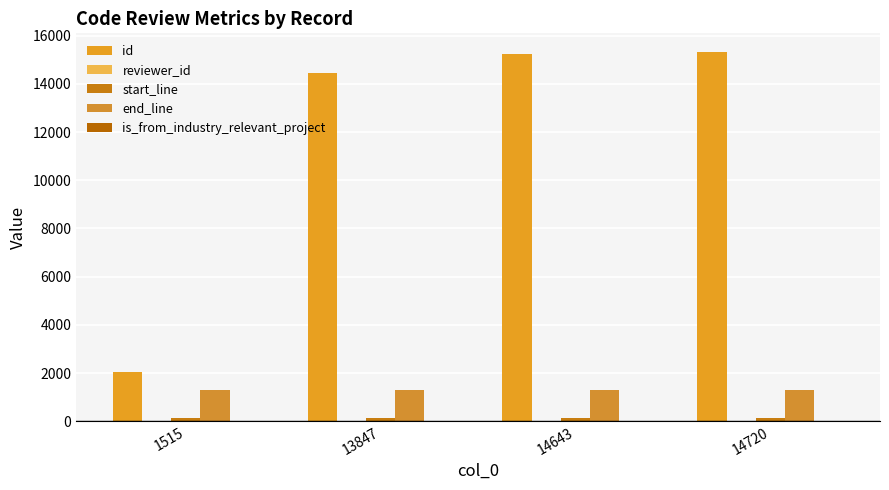

The value of id at 13847 is 9466. True or false?

False